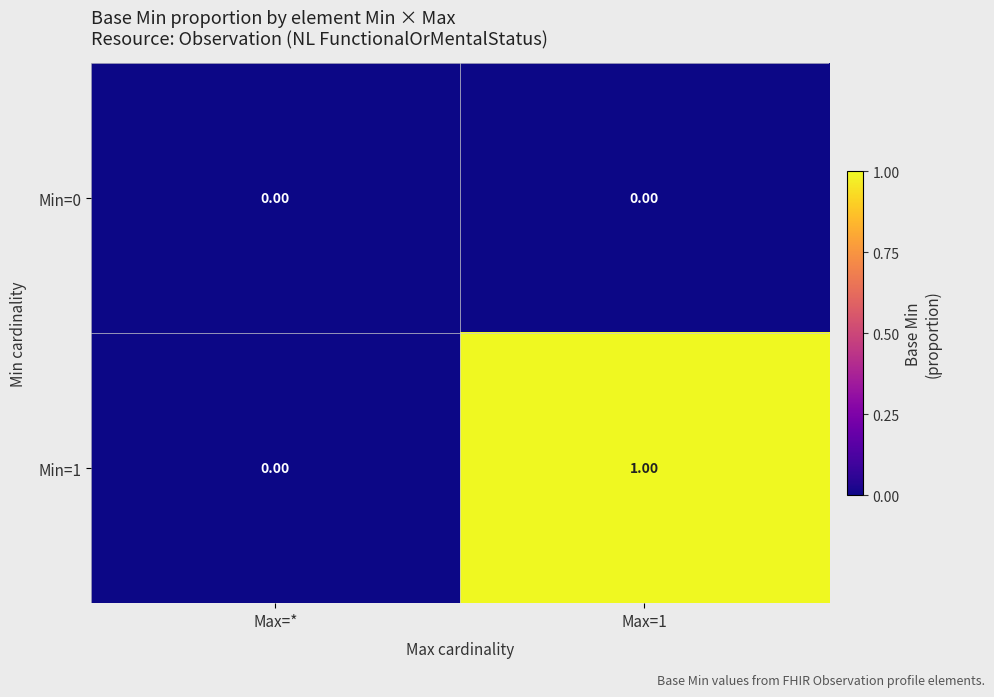

Rank the series by their maximum value, from highest to lowest.

Min=1, Min=0